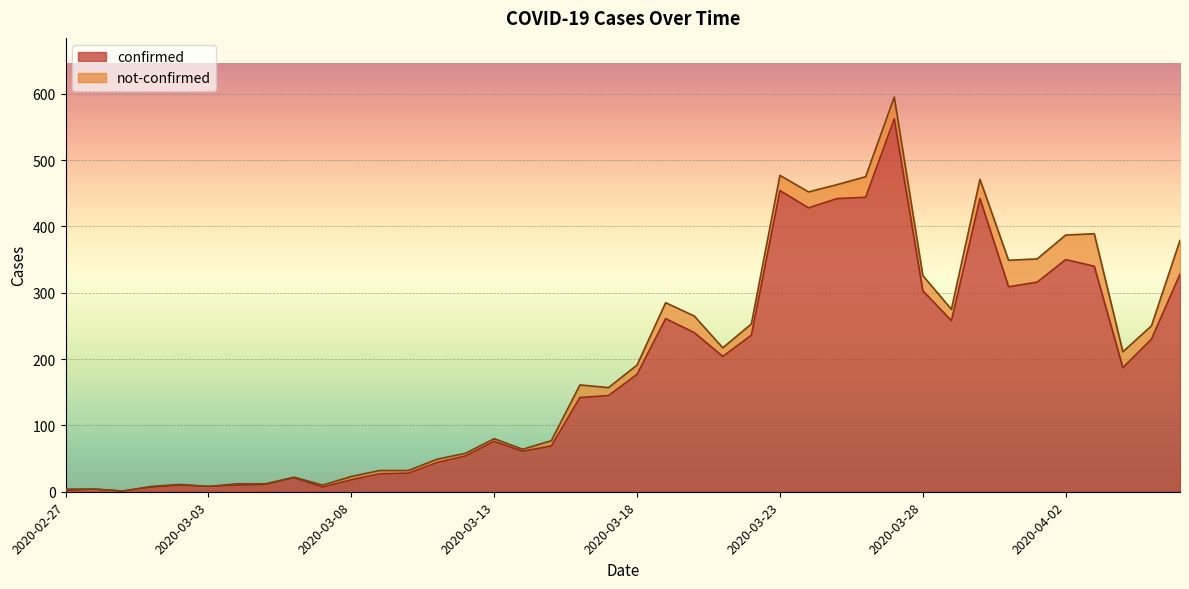

What is the average value?

181